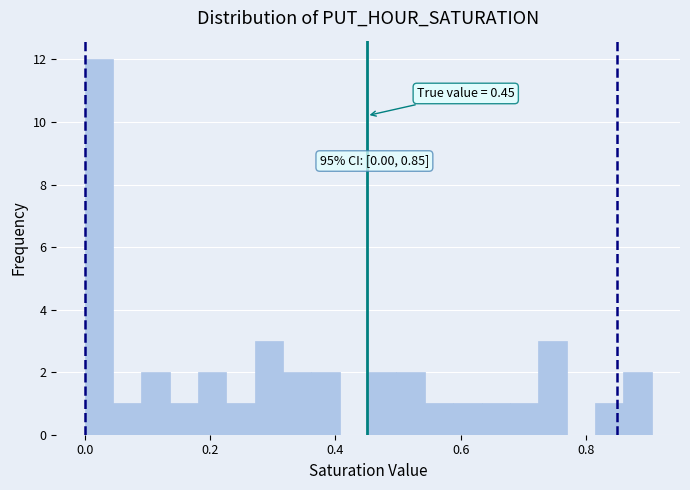

Around what value on the x-axis is the tallest bar? Give the approximate position of its centre, as read against the axis.

0.02